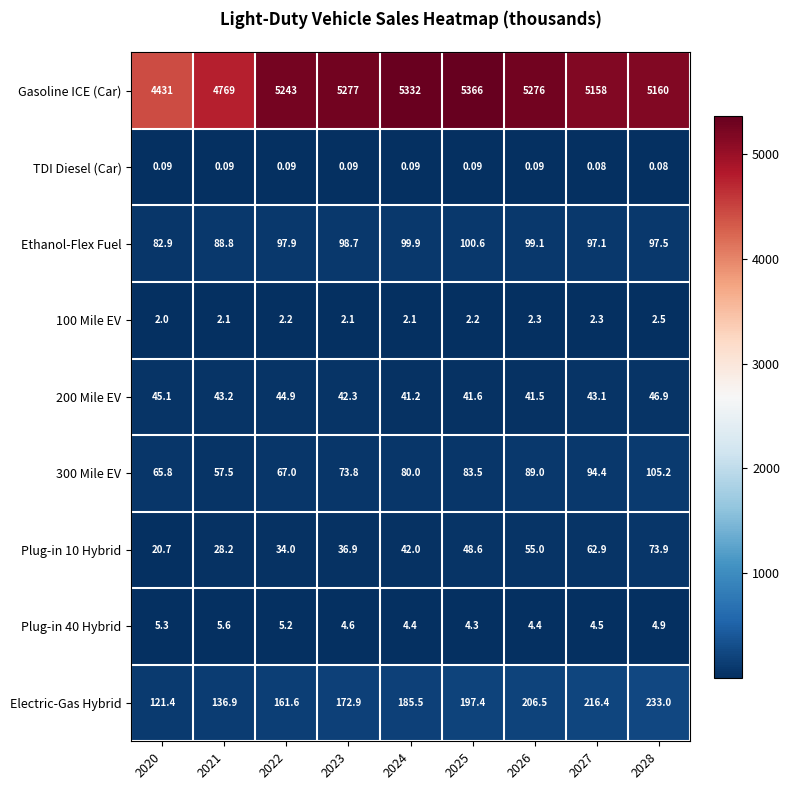

What is the difference between the highest and lowest values at 2023?

5276.9